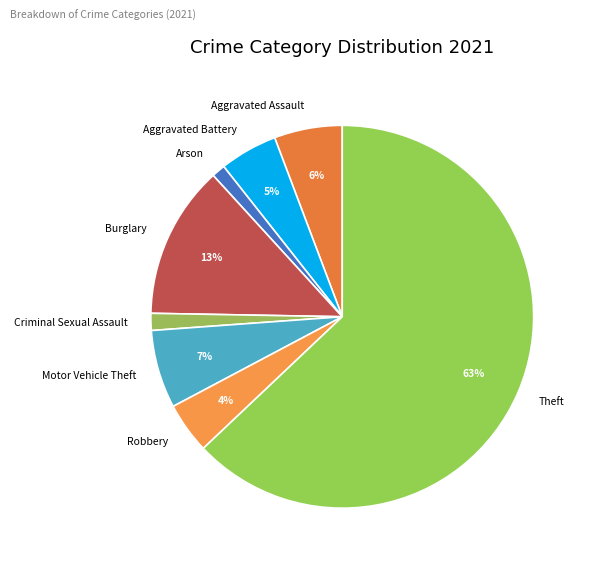

Is the sum of Theft and Motor Vehicle Theft greater than half?

Yes